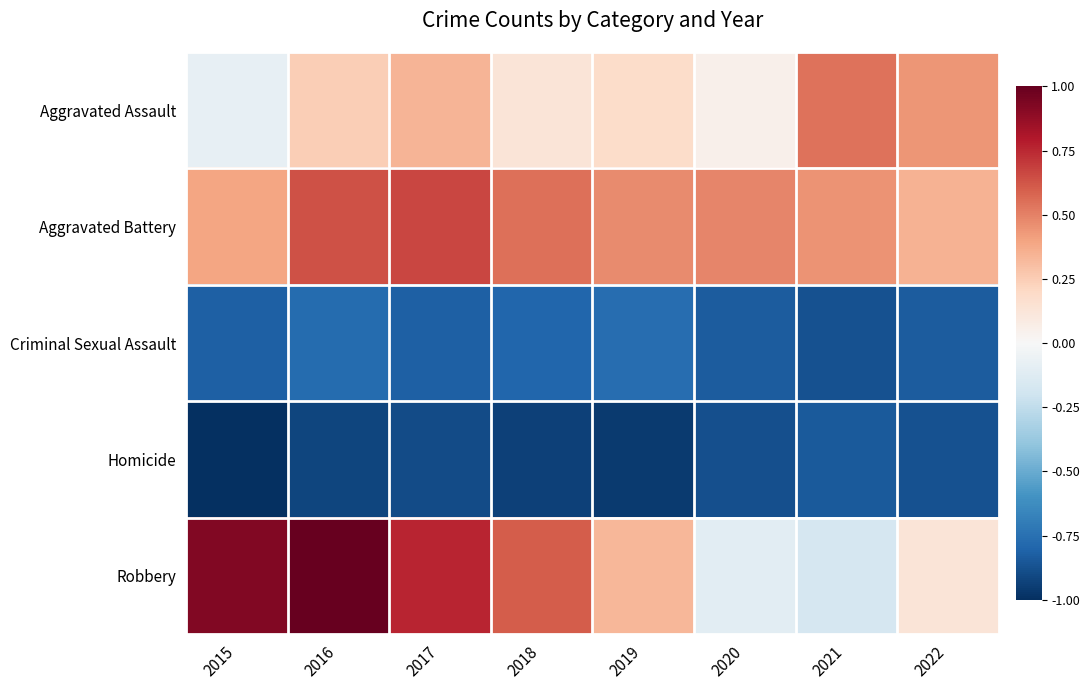

What is the maximum value shown in the chart?

1.0